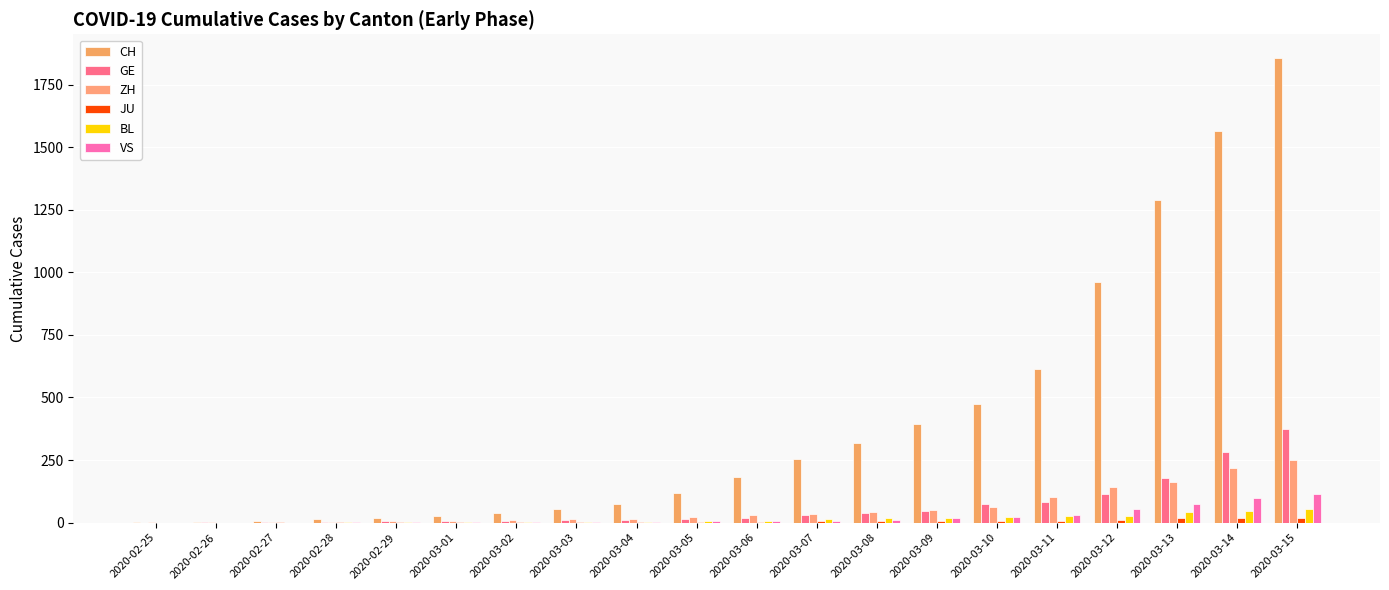

Between 2020-02-27 and 2020-03-03, which is larger?

2020-03-03